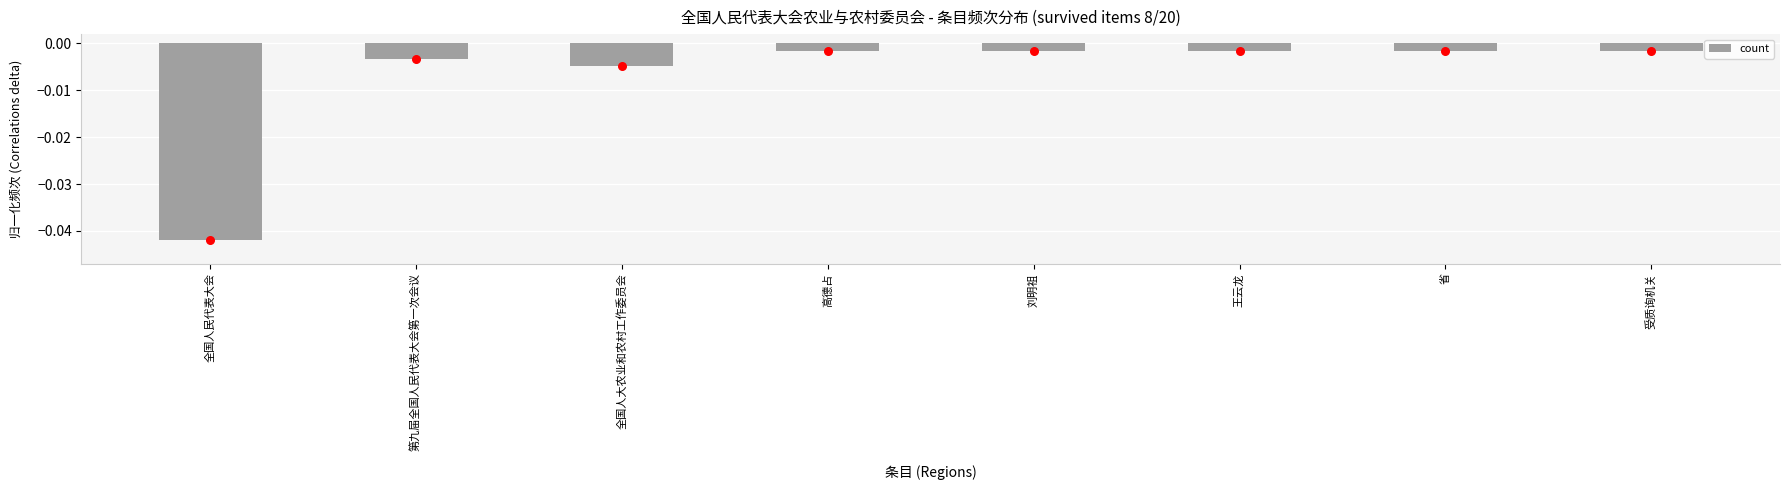

Between 王云龙 and 第九届全国人民代表大会第一次会议, which is larger?

王云龙